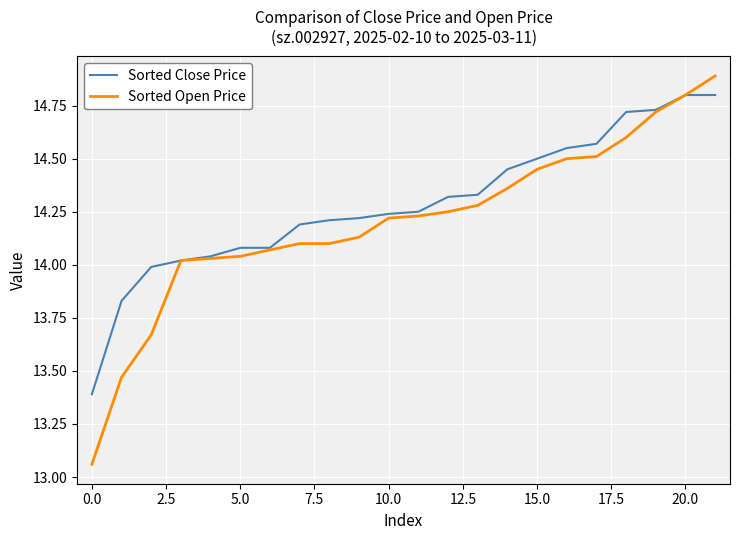

Which series has the largest total across all categories?

Sorted Close Price